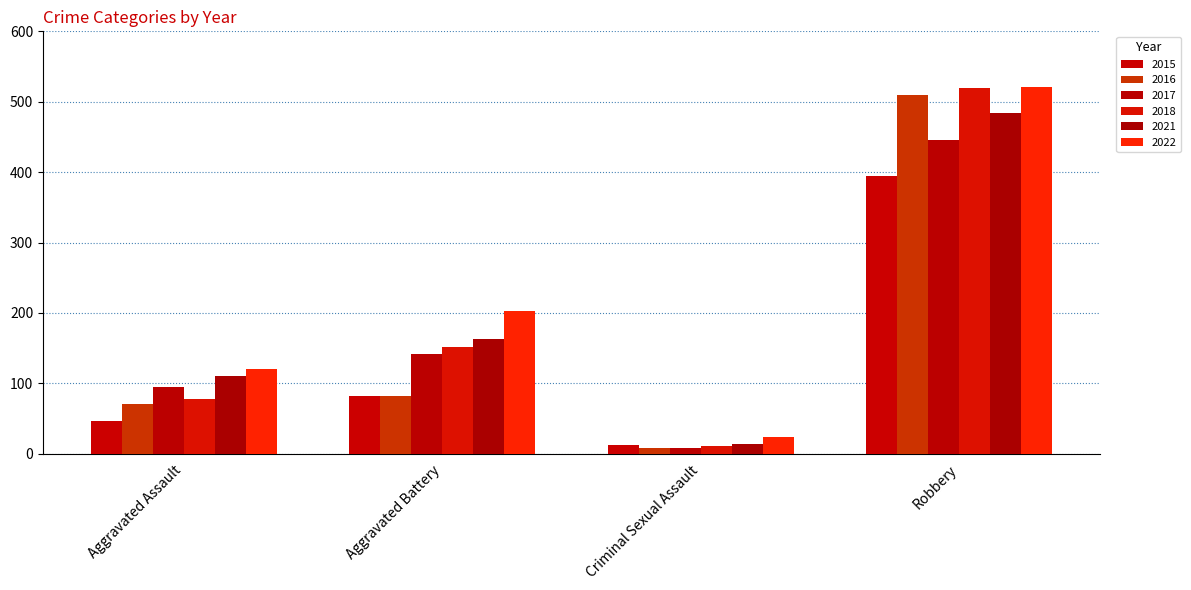

Between Aggravated Assault and Criminal Sexual Assault, which is larger?

Aggravated Assault